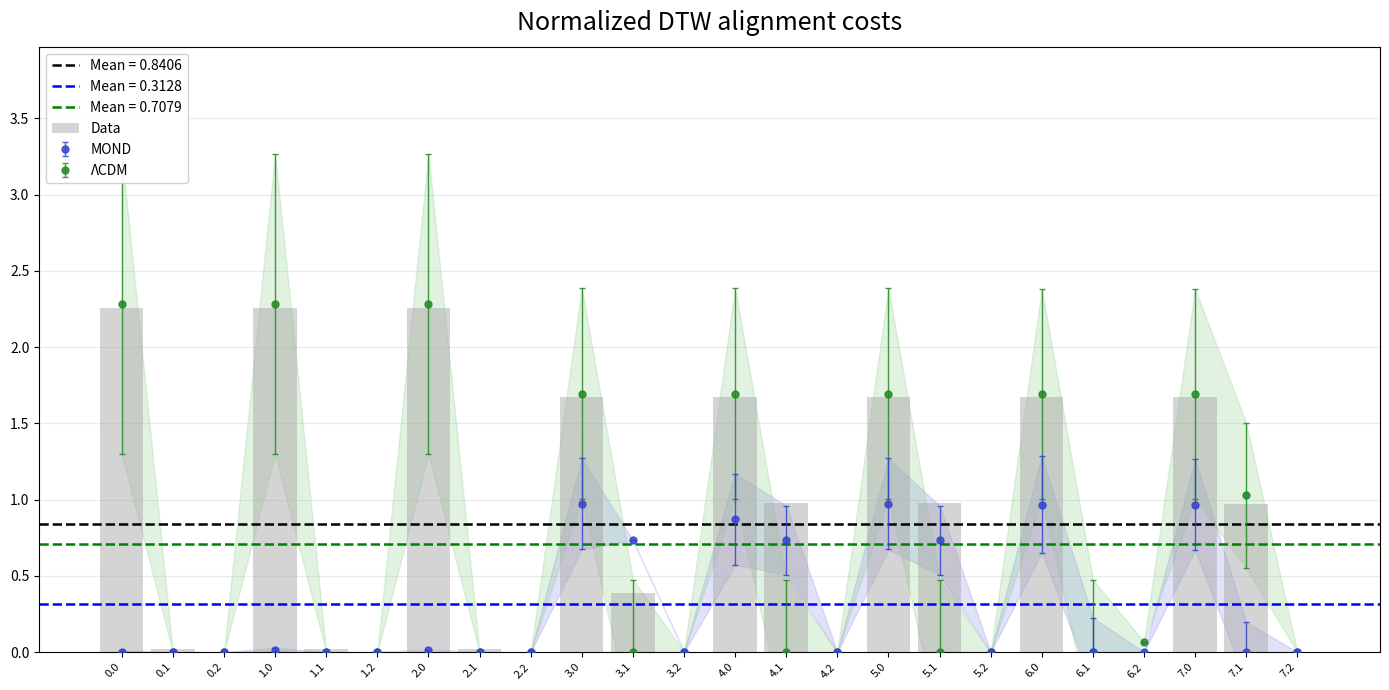

Reading left to right, transcribe all the data shown in this chart.

2.3	0.0	0.0	2.3	0.0	0.0	2.3	0.0	0.0	1.7	0.4	0.0	1.7	1.0	0.0	1.7	1.0	0.0	1.7	0.0	0.0	1.7	1.0	0.0